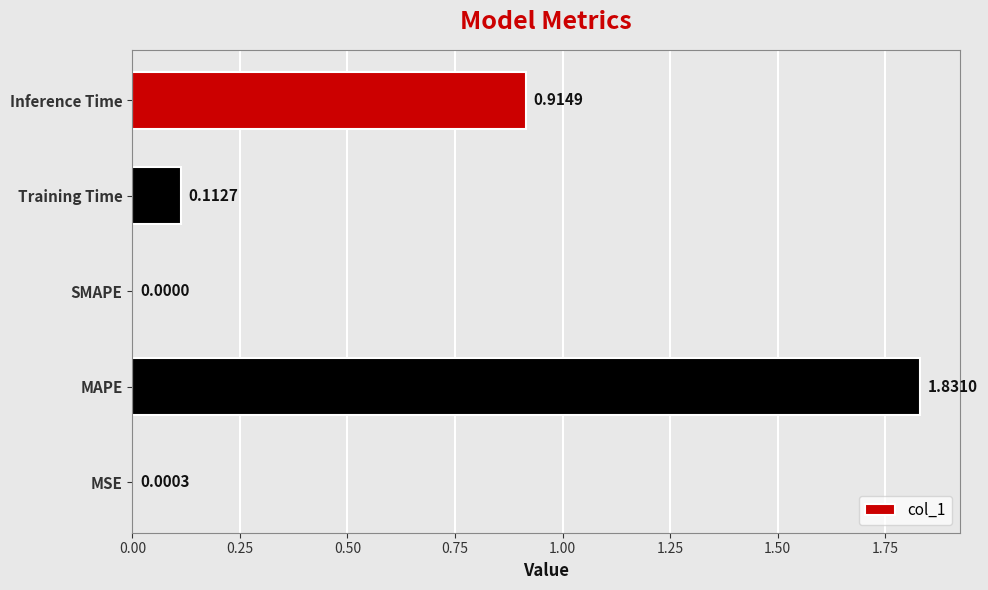

Which has a higher value, Training Time or MAPE?

MAPE